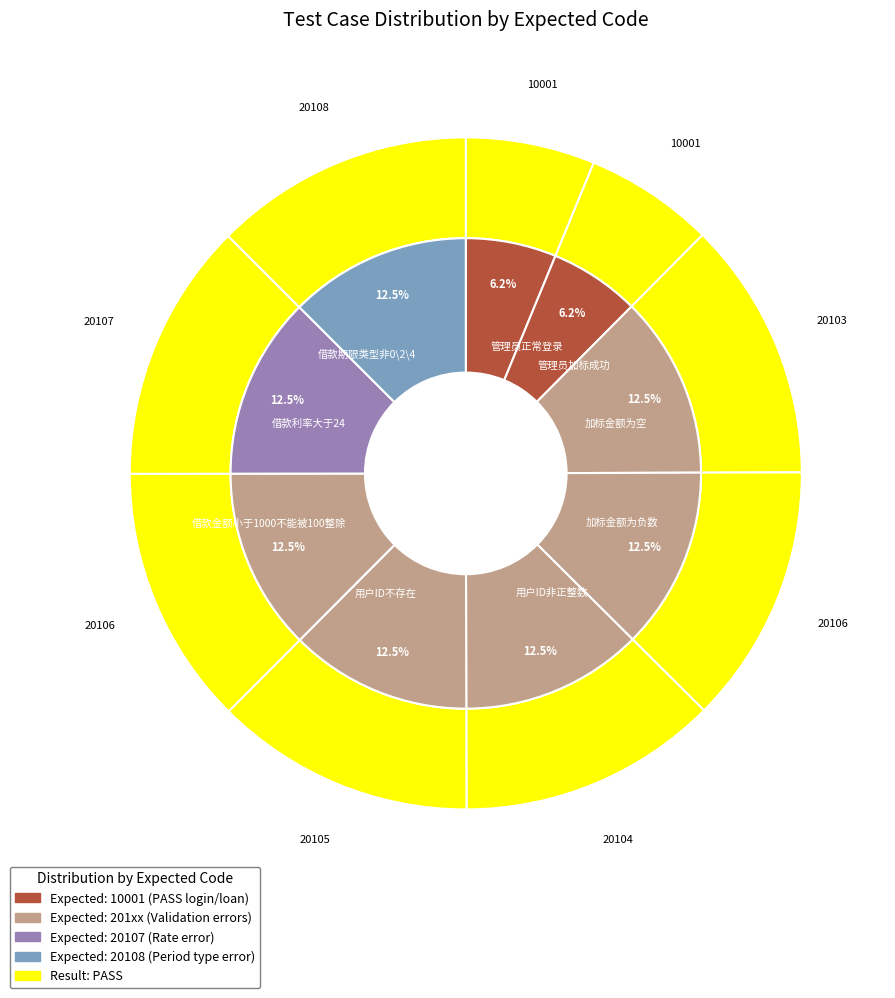

To the nearest percent, what is the combined percentage of Case 4 (20106) and Case 6 (20105)?

25%